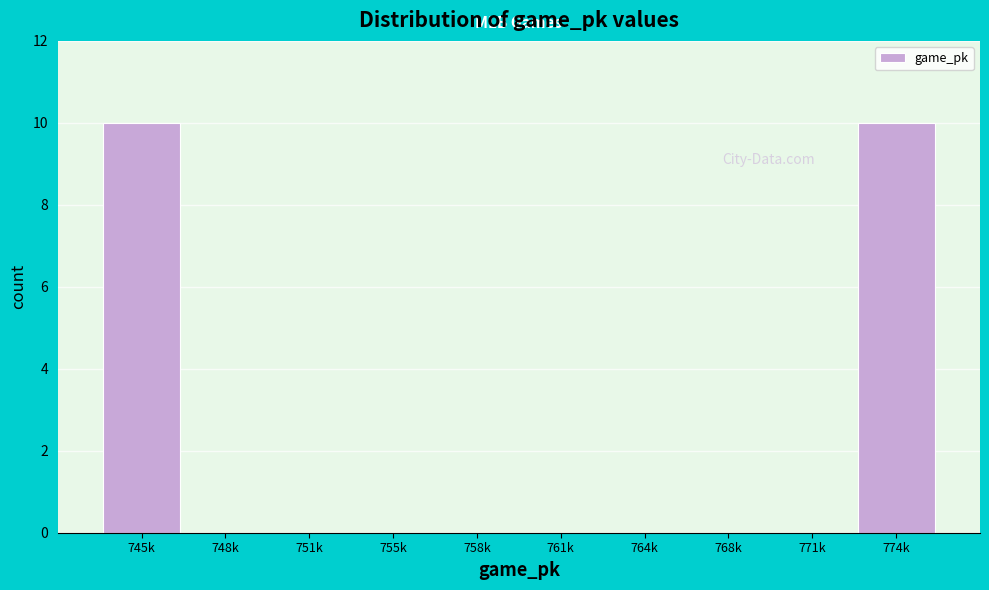

Reading right to left, transcribe all the data shown in this chart.

774k=10	771k=0	768k=0	764k=0	761k=0	758k=0	755k=0	751k=0	748k=0	745k=10